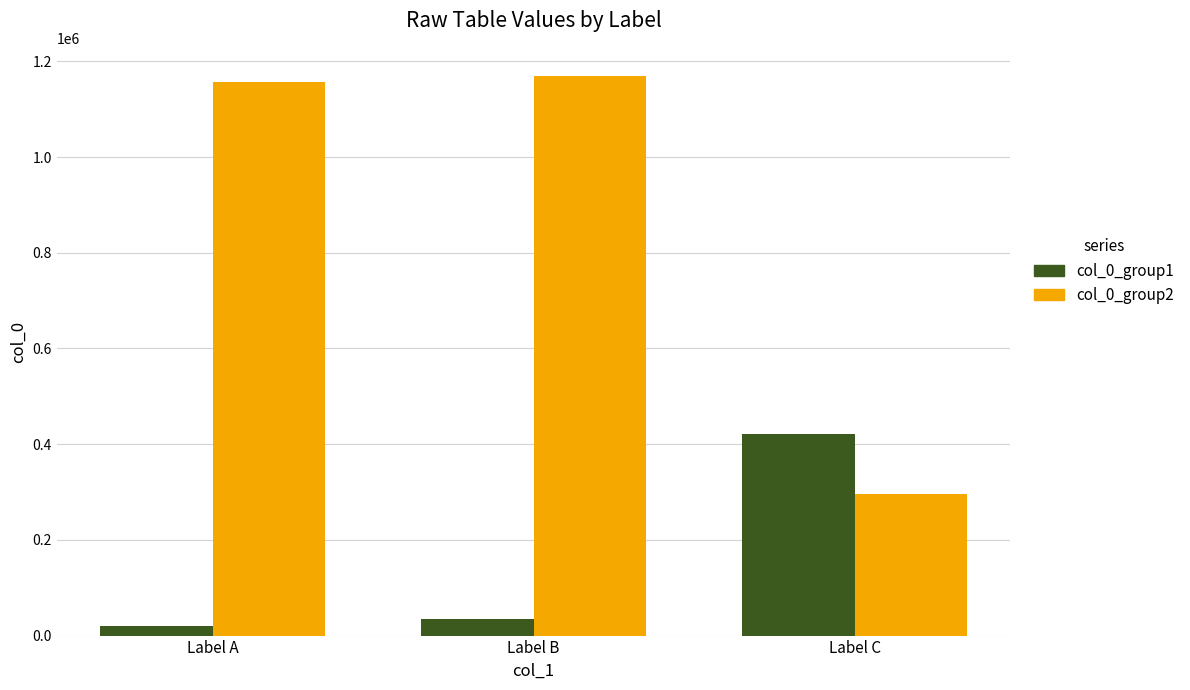

The value of col_0_group1 at Label C is 561711. True or false?

False